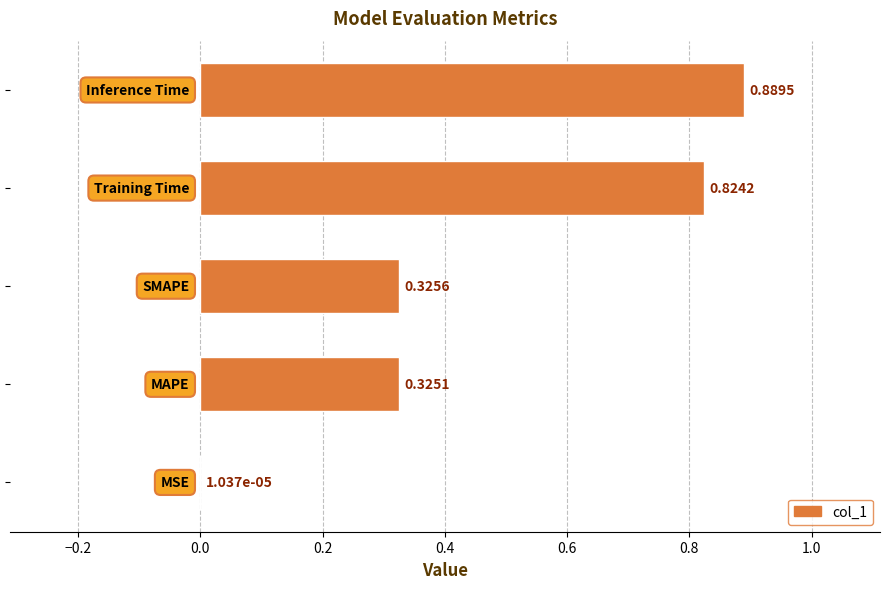

What is the sum of all values?

2.4